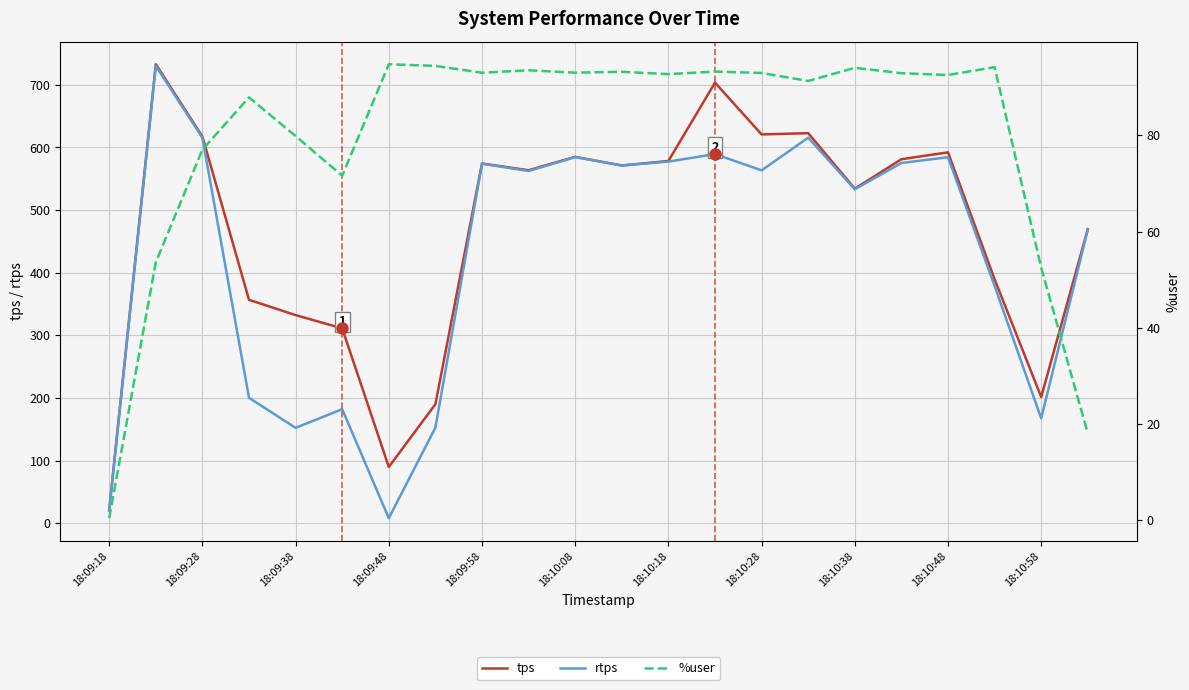

What is the maximum value for tps?

732.8